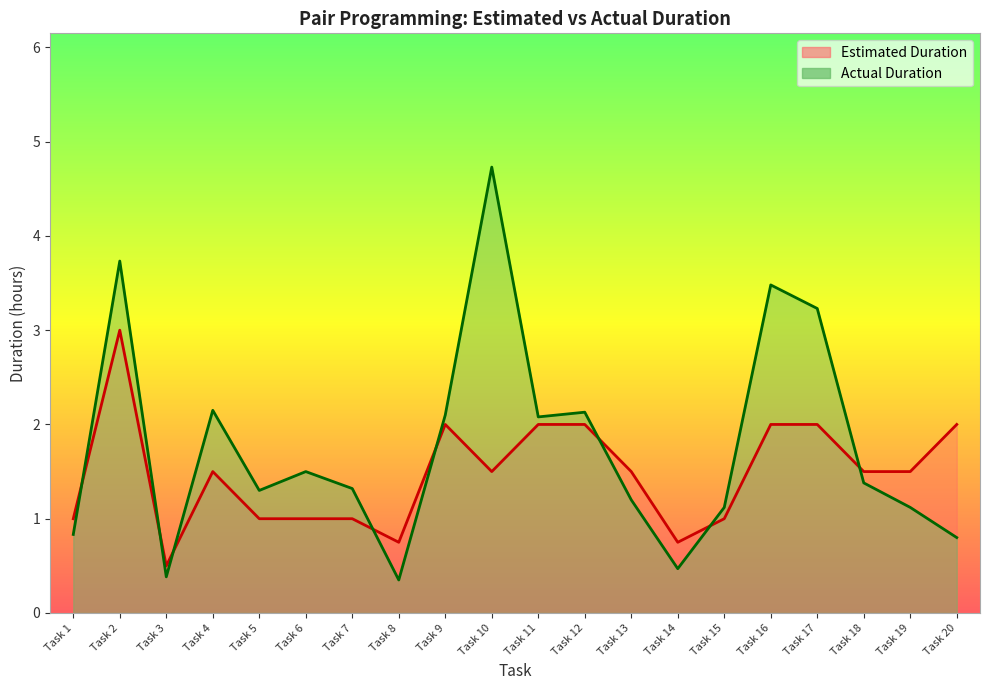

How many data points does each series have?

20